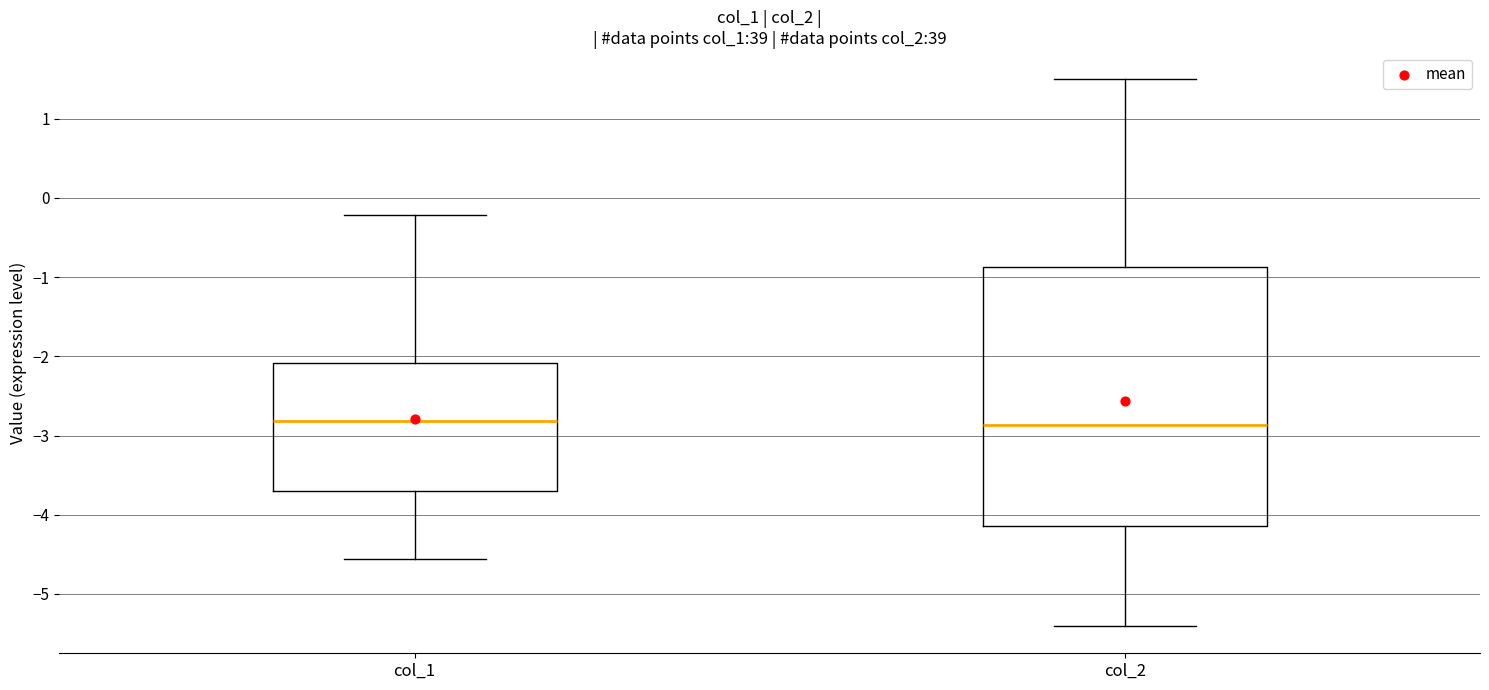

Reading left to right, read every box against the y-axis: the position of its median line, the range the box covers, and the ends of its whiskers. The values are not printed on the chart, so give them approximately, as read against the axis.

col_1: median -2.8, box -3.7 to -2.1, whiskers -4.6 to -0.2
col_2: median -2.9, box -4.1 to -0.9, whiskers -5.4 to 1.5